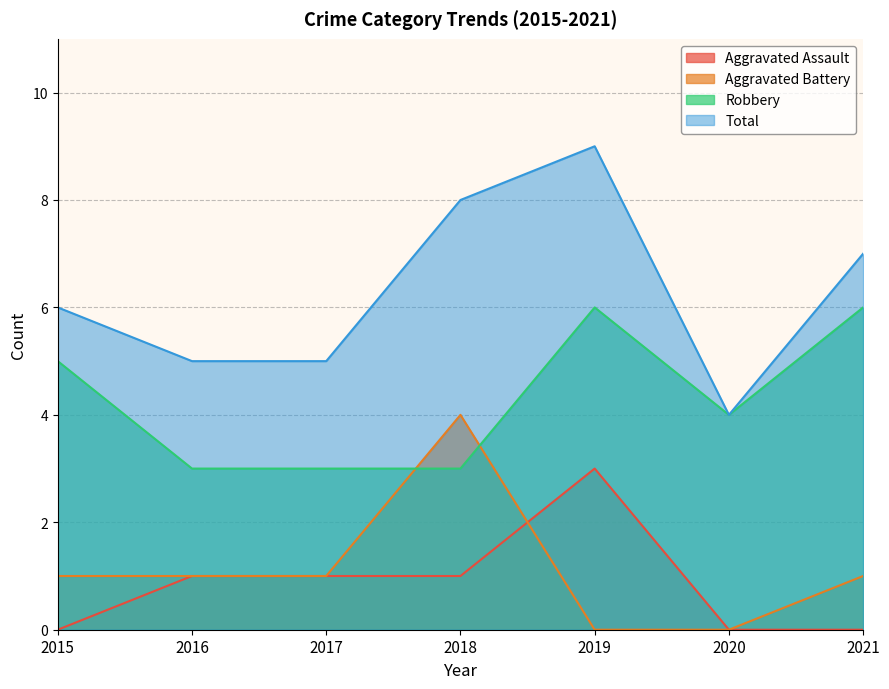

Between 2016 and 2019, which is larger?

2019